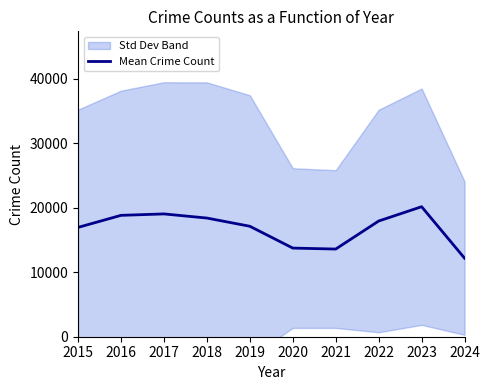

List the labels in order of value, smallest first.

2024, 2021, 2020, 2015, 2019, 2022, 2018, 2016, 2017, 2023